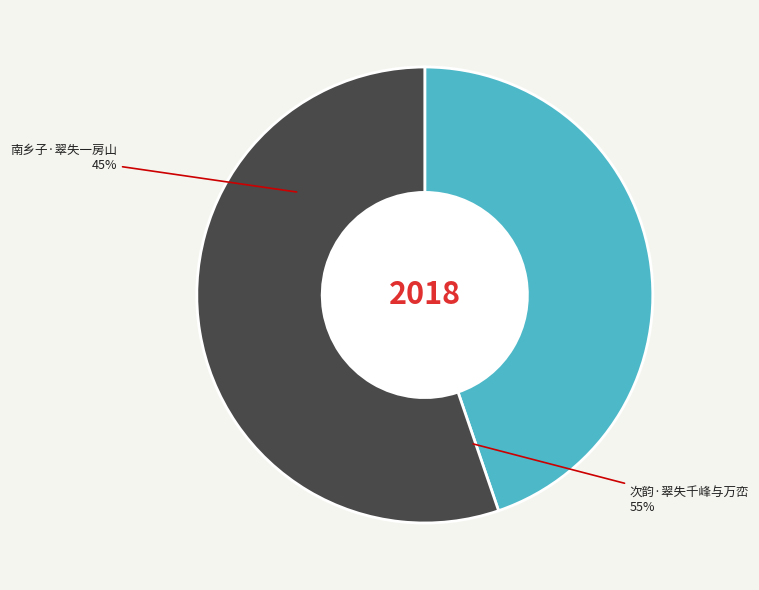

What percentage is the 次韵·翠失千峰与万峦 slice, to the nearest percent?

55%